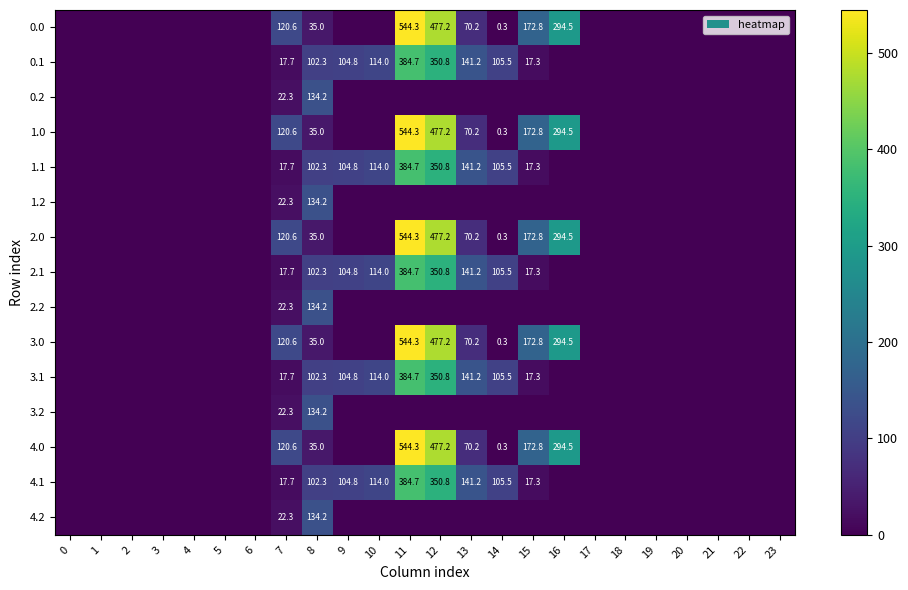

True or false: 4.0 has a value of 294.5 at 16.

True